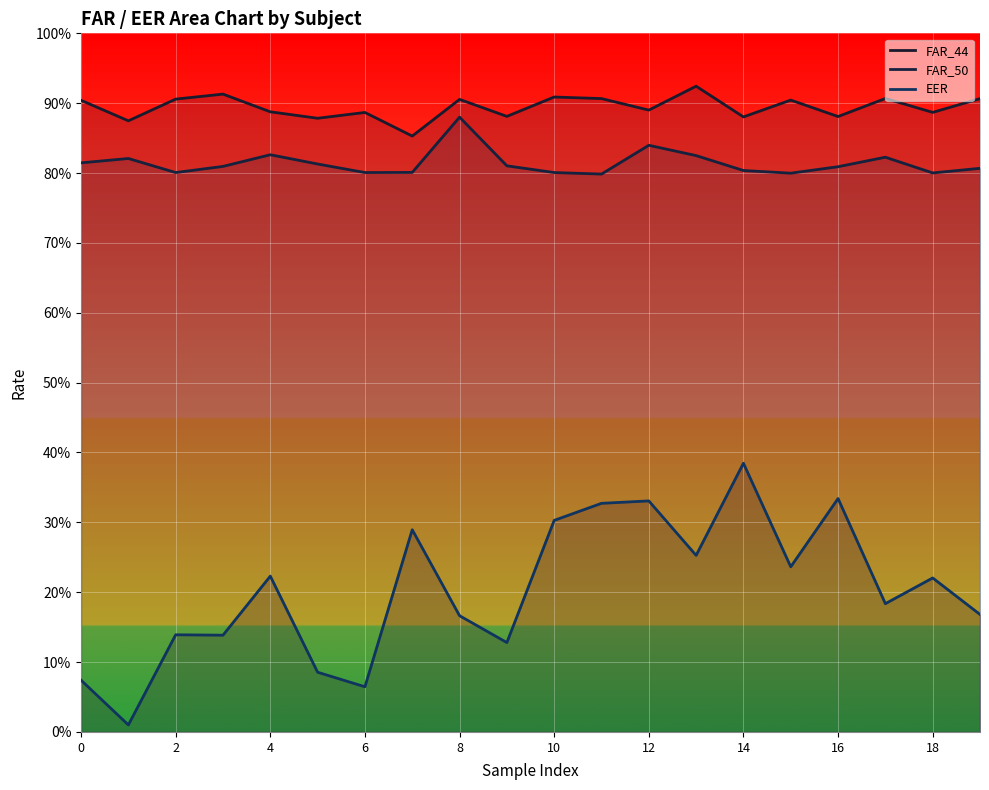

Reading left to right, list all the values displayed in this chart.

FAR_44: 0=0.9	1=0.9	2=0.9	3=0.9	4=0.9	5=0.9	6=0.9	7=0.9	8=0.9	9=0.9	10=0.9	11=0.9	12=0.9	13=0.9	14=0.9	15=0.9	16=0.9	17=0.9	18=0.9	19=0.9
FAR_50: 0=0.8	1=0.8	2=0.8	3=0.8	4=0.8	5=0.8	6=0.8	7=0.8	8=0.9	9=0.8	10=0.8	11=0.8	12=0.8	13=0.8	14=0.8	15=0.8	16=0.8	17=0.8	18=0.8	19=0.8
EER: 0=0.1	1=0.0	2=0.1	3=0.1	4=0.2	5=0.1	6=0.1	7=0.3	8=0.2	9=0.1	10=0.3	11=0.3	12=0.3	13=0.3	14=0.4	15=0.2	16=0.3	17=0.2	18=0.2	19=0.2